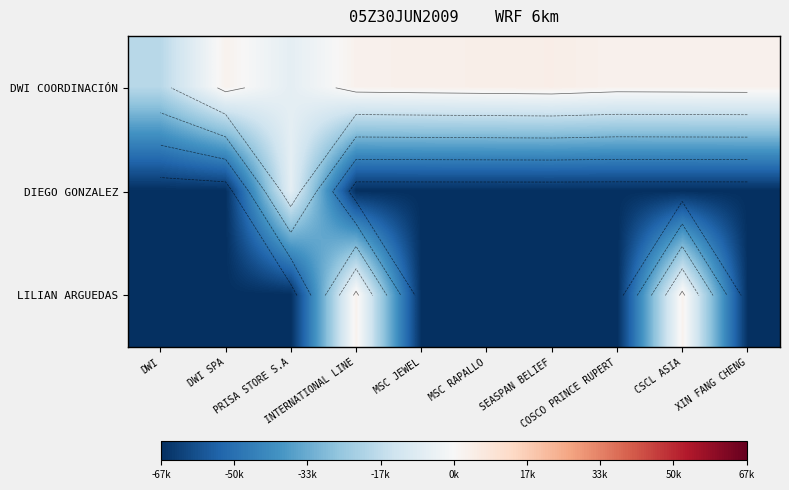

Which series has the largest total across all categories?

DWI COORDINACIÓN